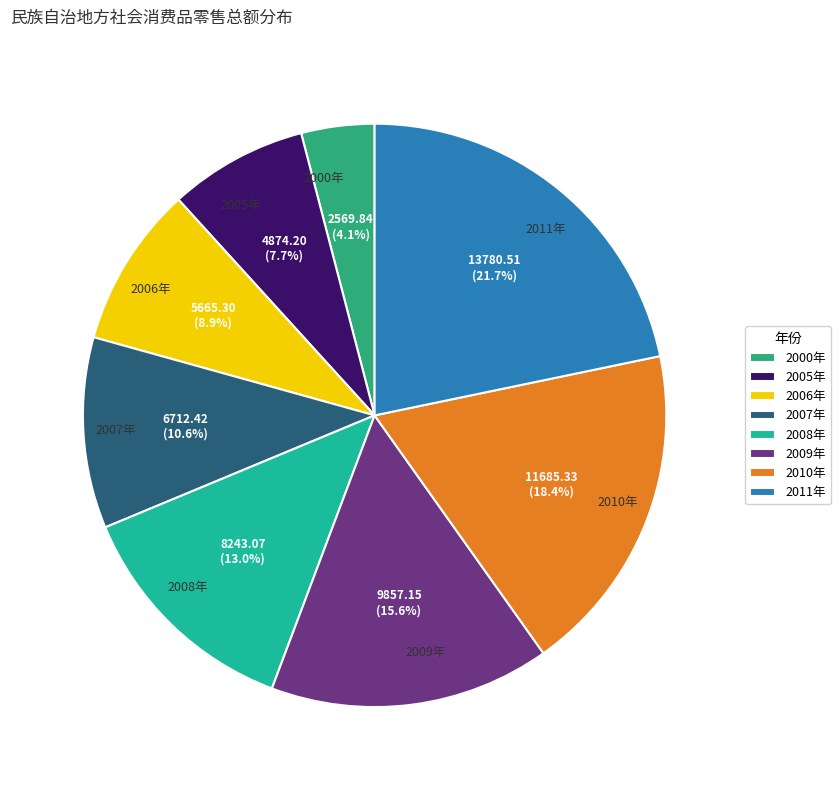

What is the ratio of the value at 2008年 to the value at 2006年?

1.5